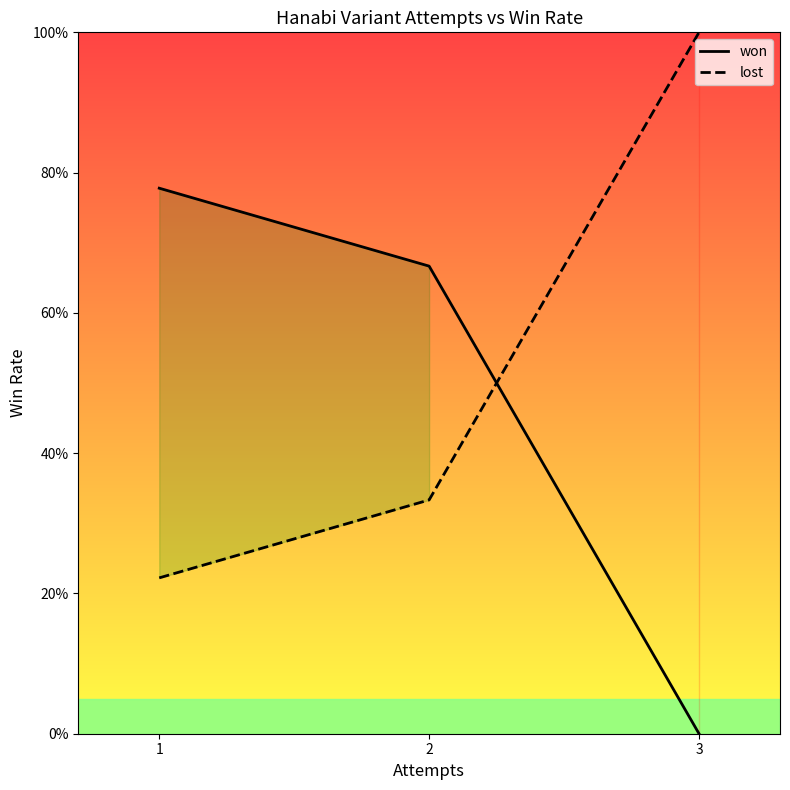

At which category is the sum across all series the highest?

1